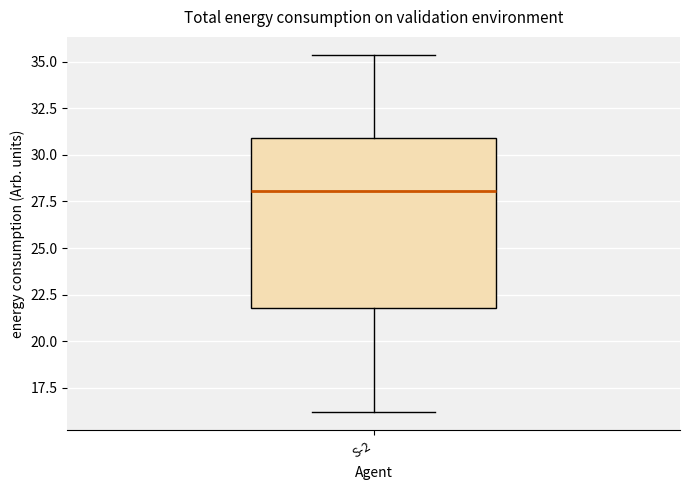

Where is the lower edge of the box for S-2 on the y-axis? The values are not printed on the chart, so give them approximately, as read against the axis.

22.0